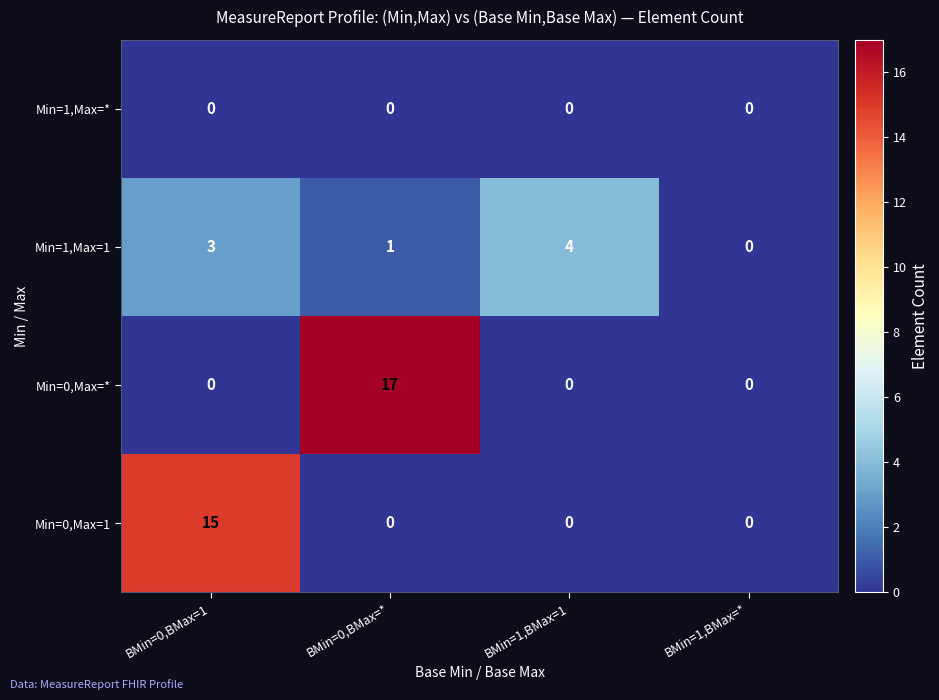

Reading right to left, transcribe all the data shown in this chart.

Min=1,Max=*: 0	0	0	0
Min=1,Max=1: 0	4	1	3
Min=0,Max=*: 0	0	17	0
Min=0,Max=1: 0	0	0	15